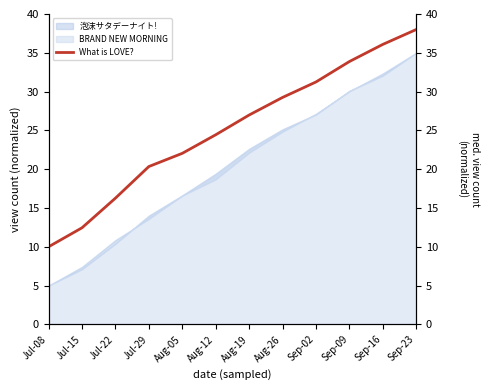

True or false: the data shows 27.0 at Aug-19.

True